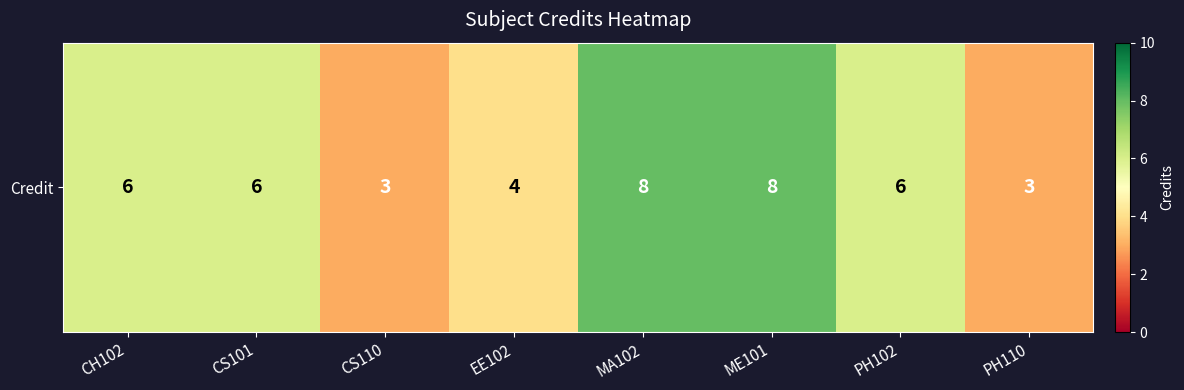

Reading left to right, list all the values displayed in this chart.

CH102=6	CS101=6	CS110=3	EE102=4	MA102=8	ME101=8	PH102=6	PH110=3